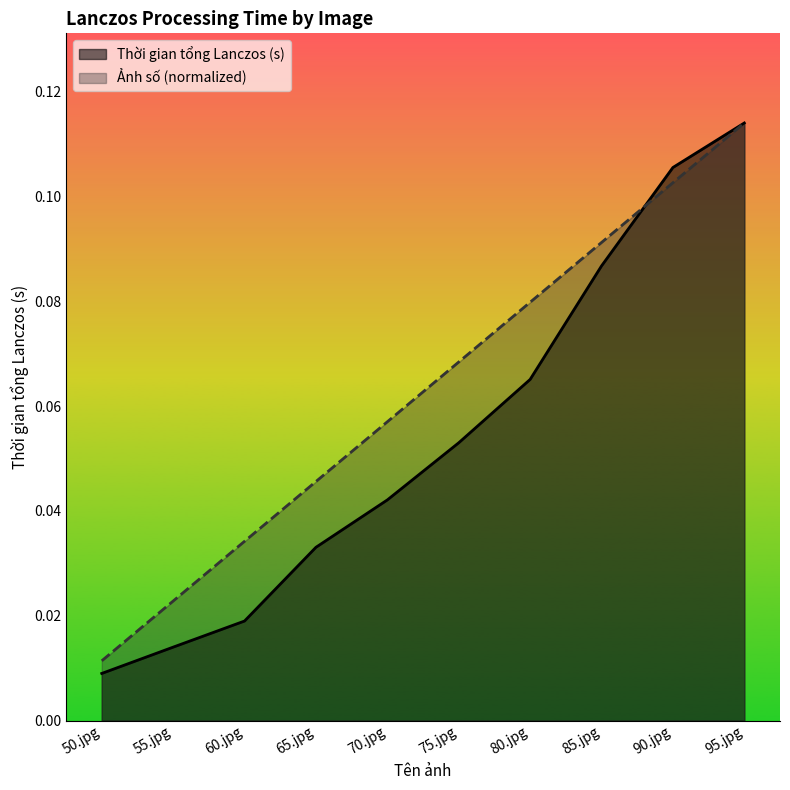

Reading left to right, transcribe all the data shown in this chart.

Ảnh số: 50.jpg=0.0	55.jpg=0.0	60.jpg=0.0	65.jpg=0.0	70.jpg=0.1	75.jpg=0.1	80.jpg=0.1	85.jpg=0.1	90.jpg=0.1	95.jpg=0.1
Thời gian tổng Lanczos (s): 50.jpg=0.0	55.jpg=0.0	60.jpg=0.0	65.jpg=0.0	70.jpg=0.0	75.jpg=0.1	80.jpg=0.1	85.jpg=0.1	90.jpg=0.1	95.jpg=0.1